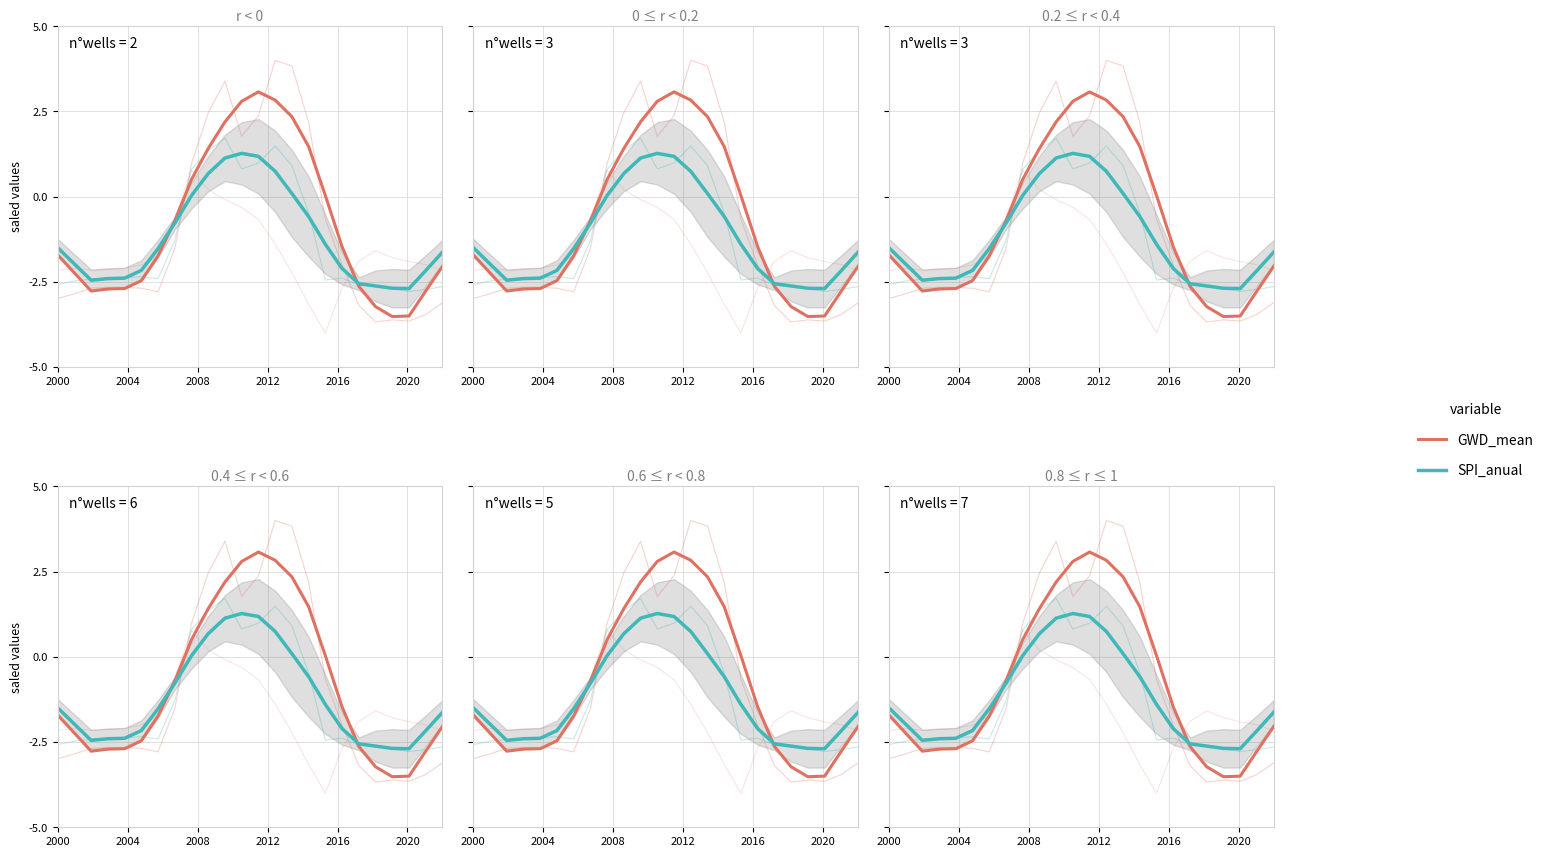

Reading right to left, what are all the values shown in this chart?

GWD_mean: -2.0	-2.8	-3.5	-3.5	-3.2	-2.6	-1.5	0.0	1.5	2.3	2.8	3.1	2.8	2.2	1.4	0.5	-0.7	-1.7	-2.5	-2.7	-2.7	-2.8	-2.2	-1.7
SPI_anual: -1.6	-2.2	-2.7	-2.7	-2.6	-2.6	-2.1	-1.4	-0.6	0.1	0.7	1.2	1.3	1.1	0.7	0.0	-0.8	-1.5	-2.2	-2.4	-2.4	-2.4	-2.0	-1.5